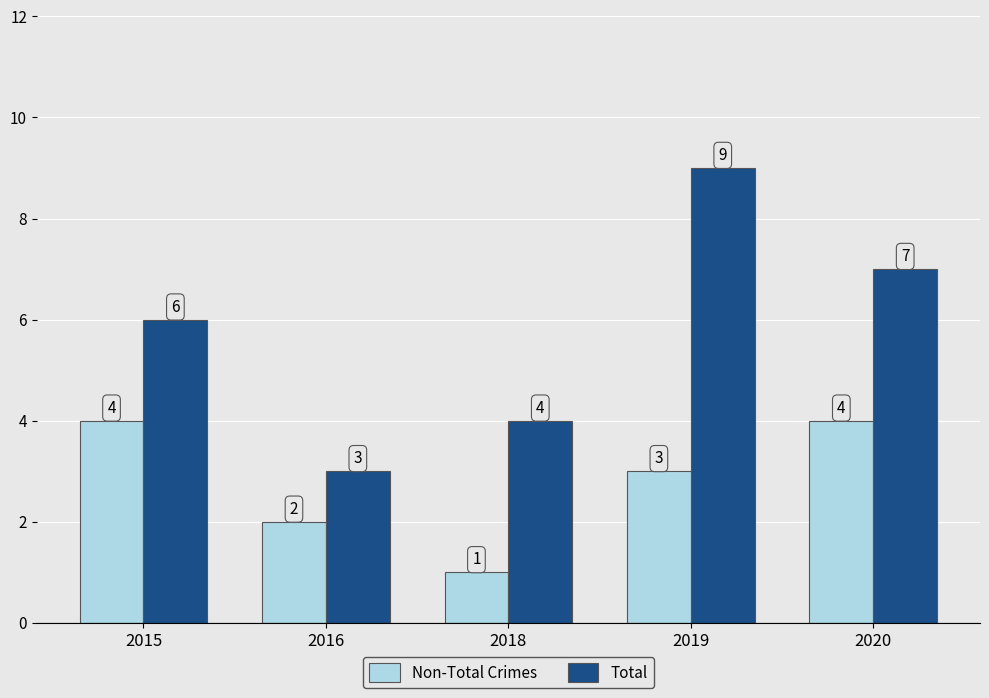

Which series has the largest range (max minus min)?

Total